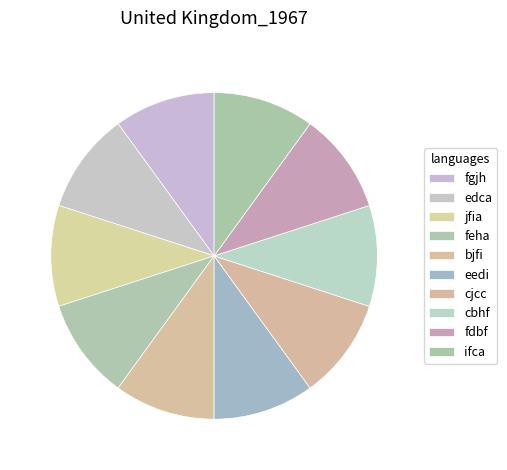

How many slices are in this pie chart?

10